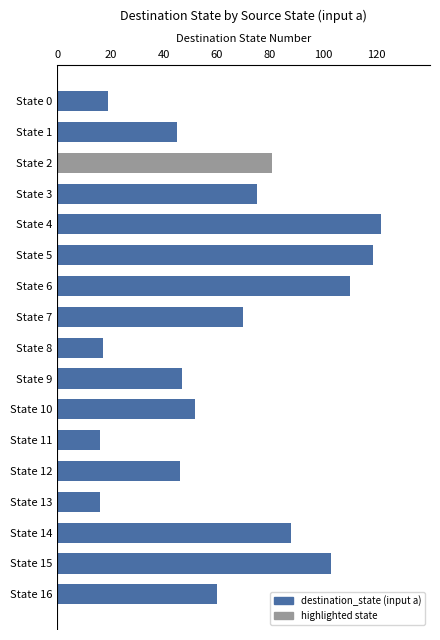

True or false: the data shows 27 at State 11.

False